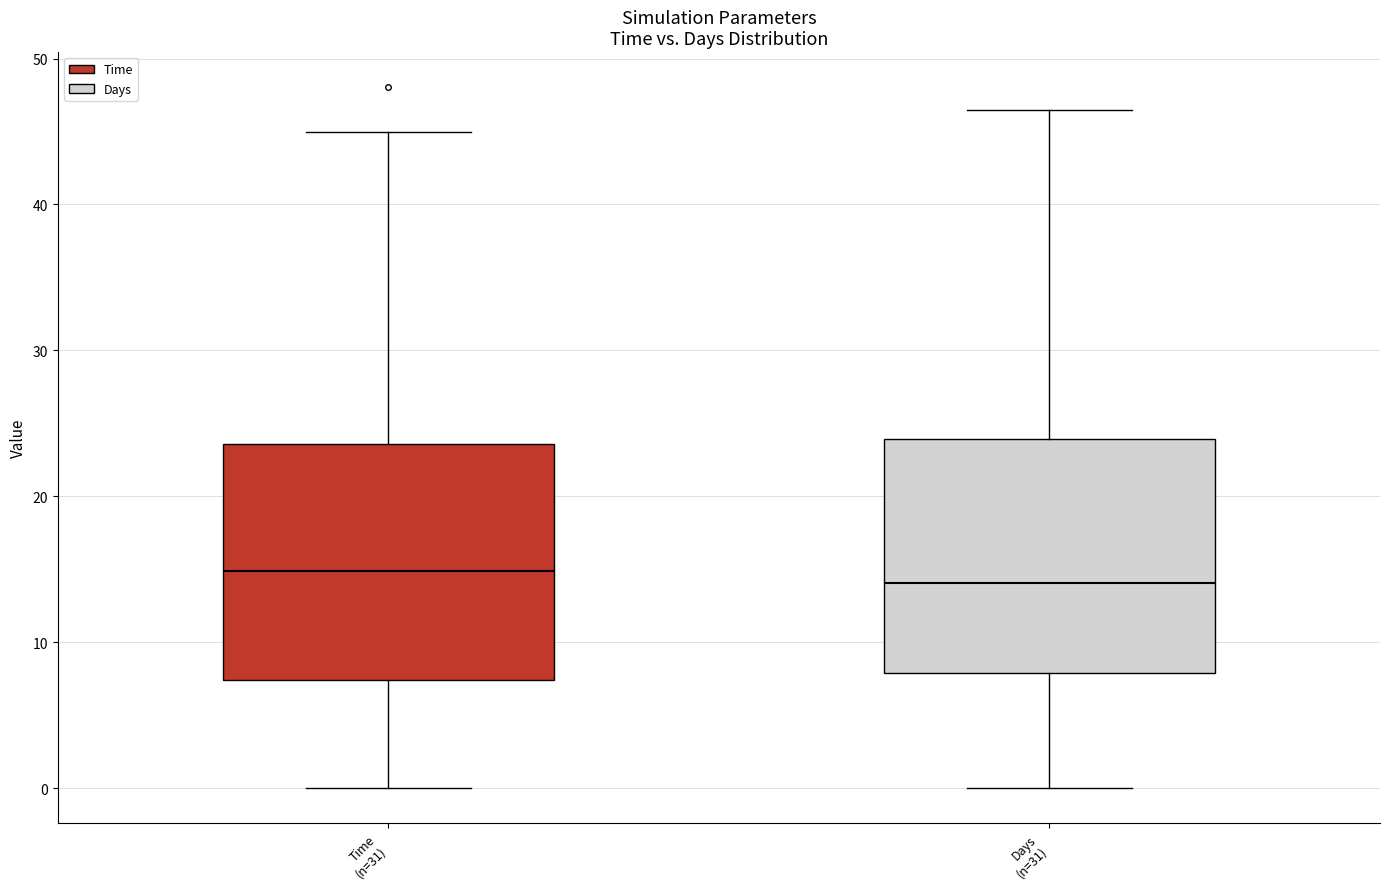

Where does the upper whisker of the box for Days (n=31) end on the y-axis? The values are not printed on the chart, so give them approximately, as read against the axis.

46